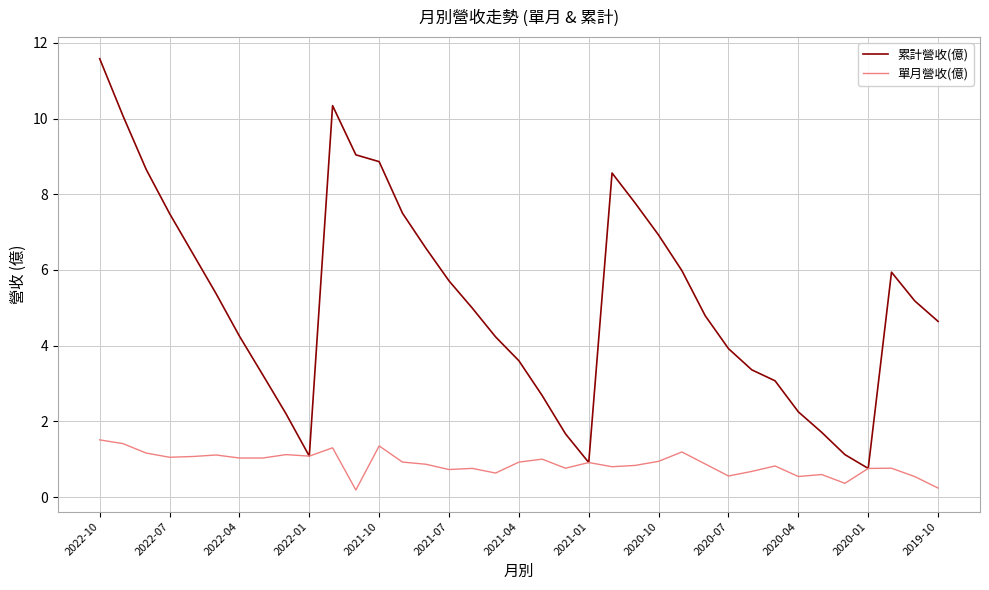

List the series in order of their overall mean, highest first.

累計營收(億), 單月營收(億)